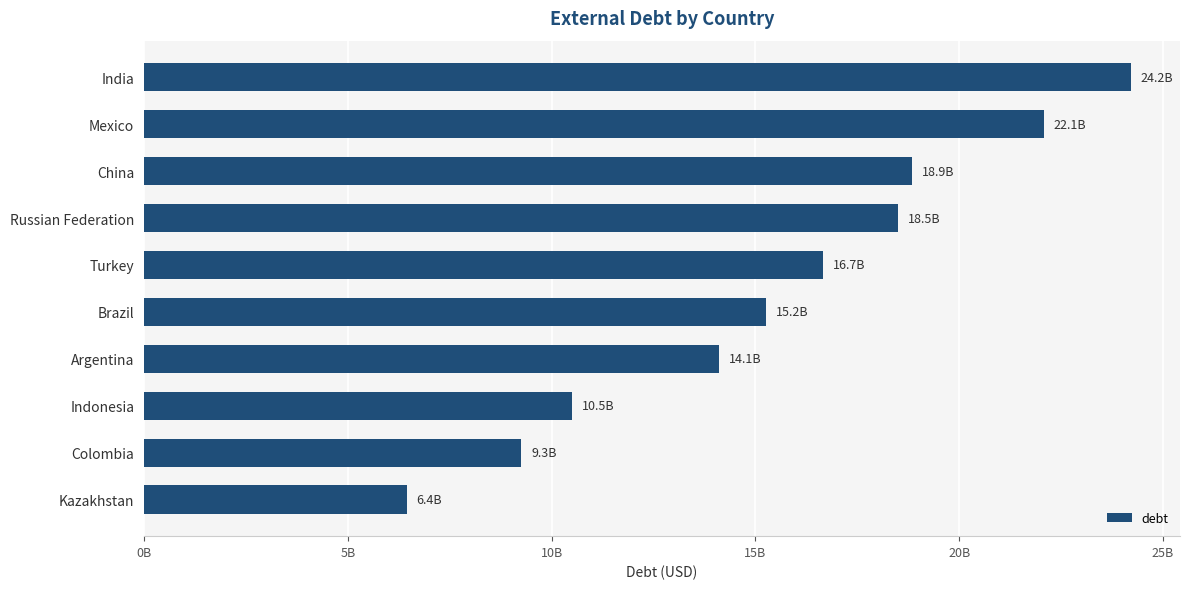

What is the minimum value shown in the chart?

6440650957.8